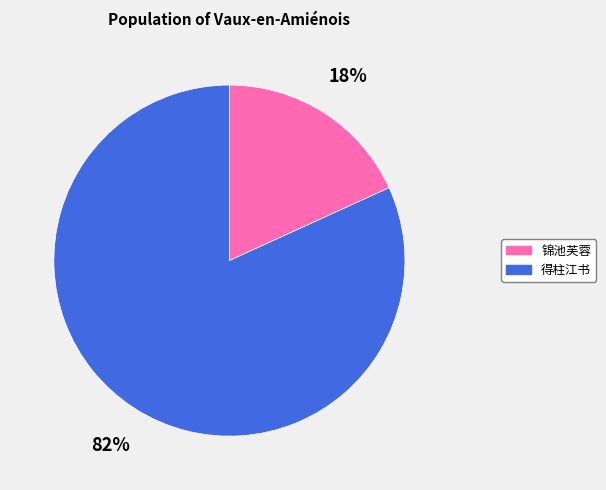

Is there a majority slice in this chart?

Yes